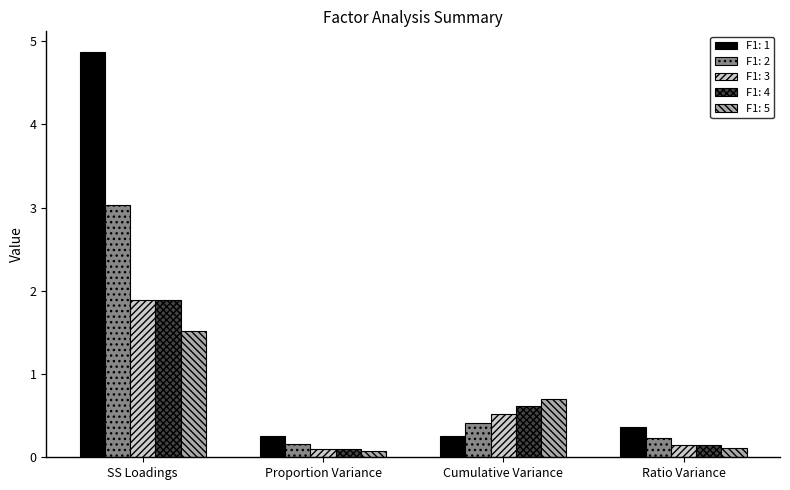

What is the value of the F1: 1 bar at the 4th from the left?

0.4